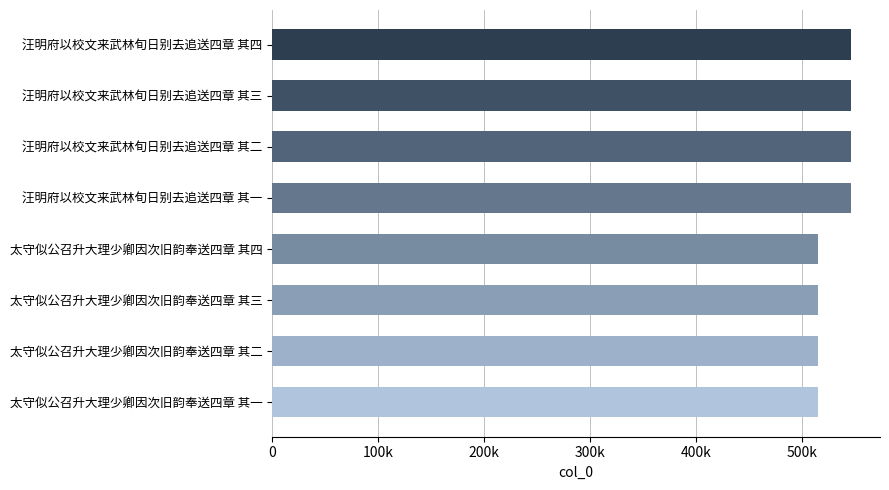

What is the smallest value displayed?

515113